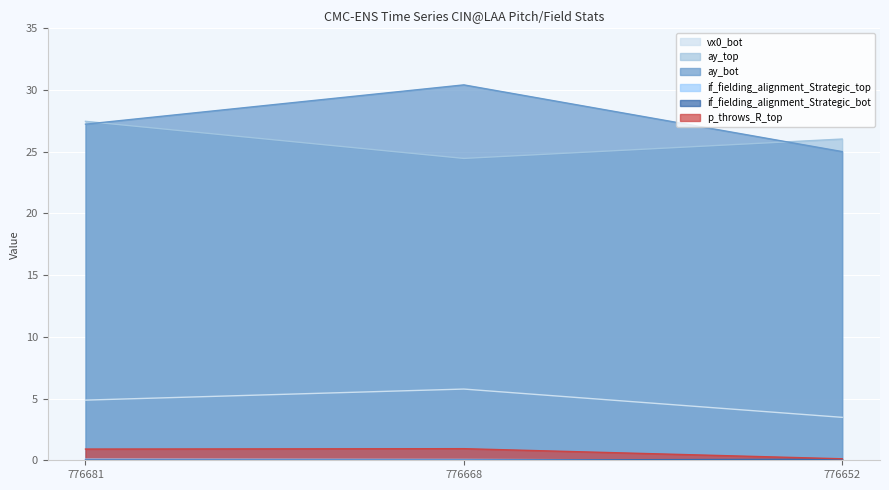

Which has a higher value, 776668 or 776652?

776668